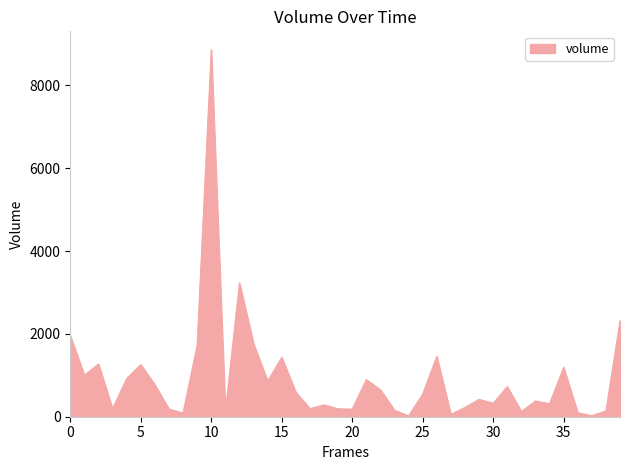

What is the maximum value shown in the chart?

8863.2